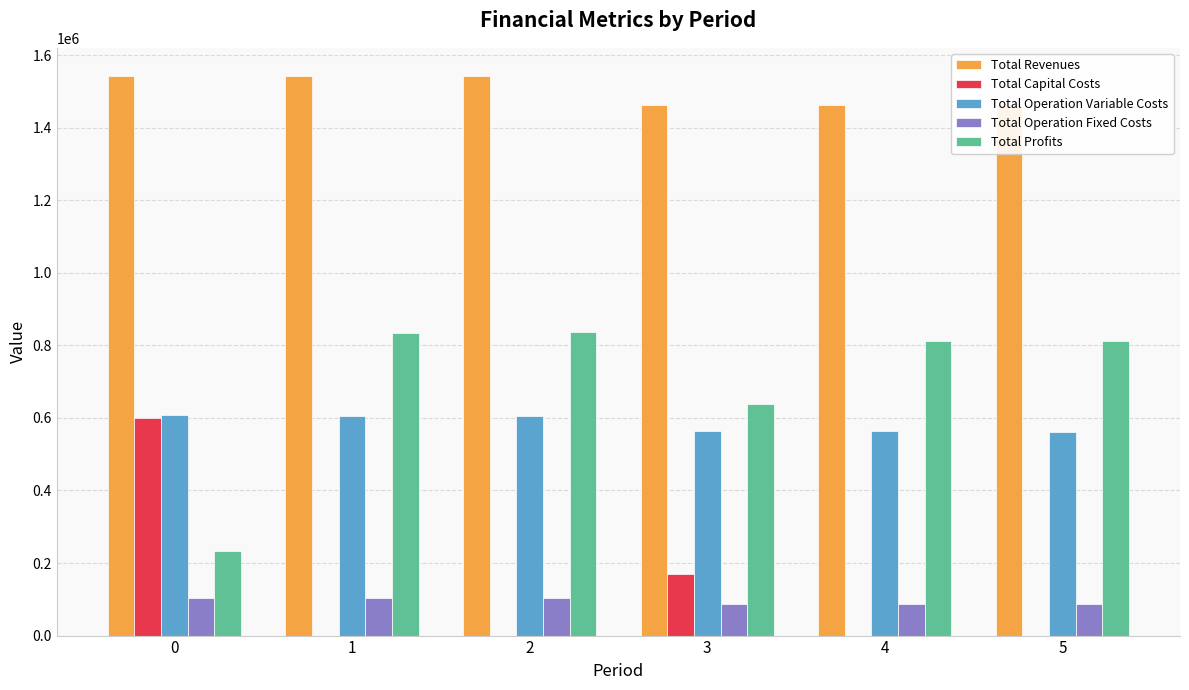

Rank the series at 3 from lowest to highest value.

Total Operation Fixed Costs, Total Capital Costs, Total Operation Variable Costs, Total Profits, Total Revenues